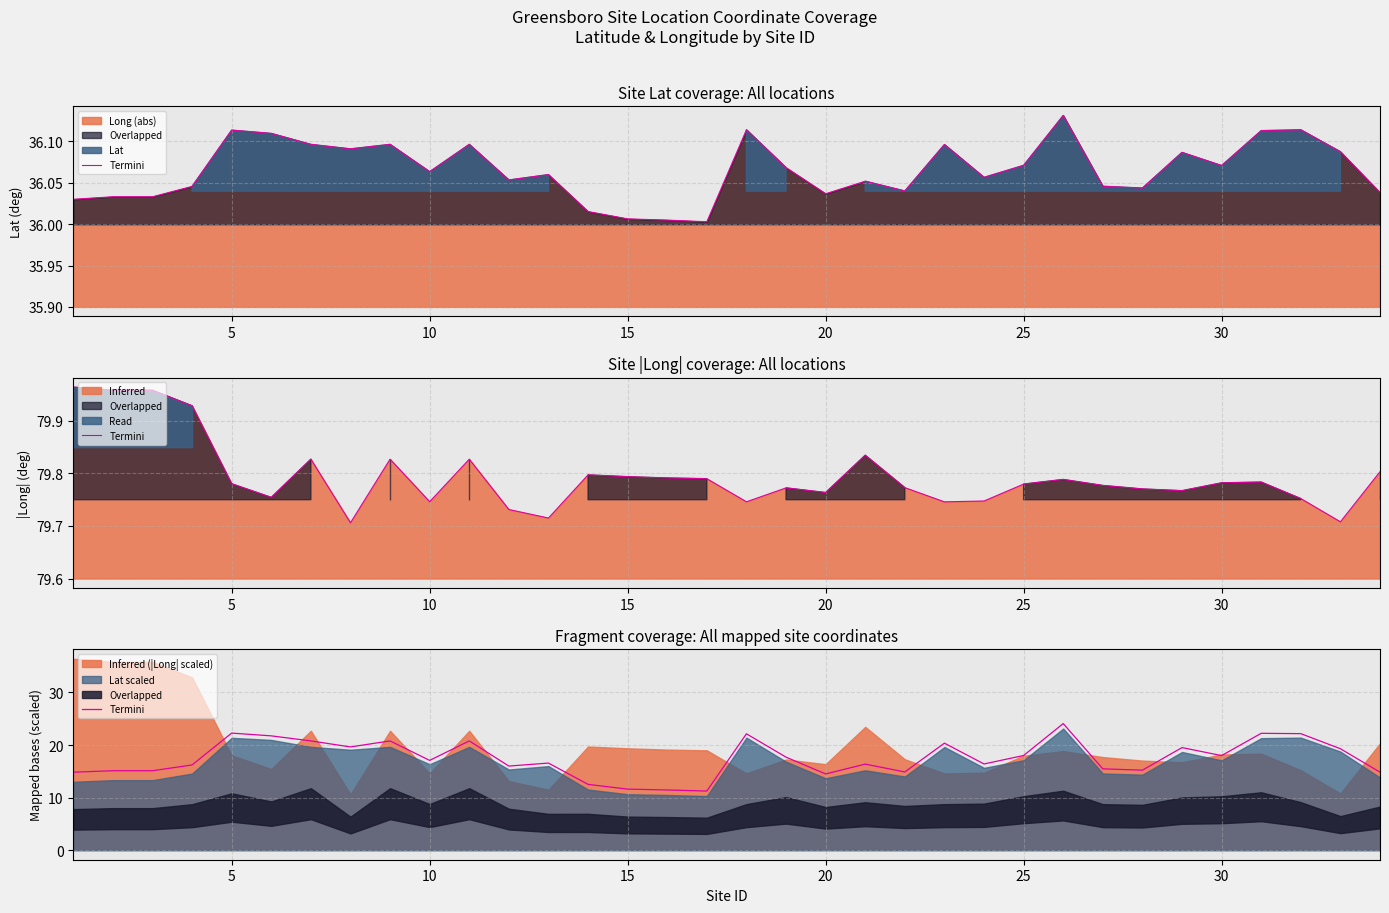

How many interior local valleys (lower than both neighbors) does the data have?

10